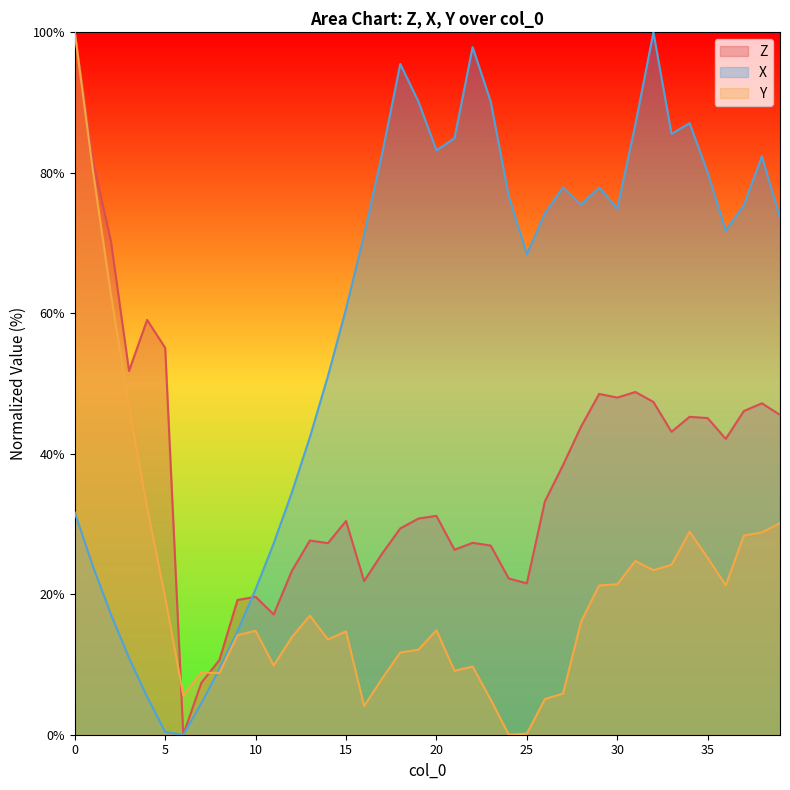

At which category does X reach its first local valley?

6